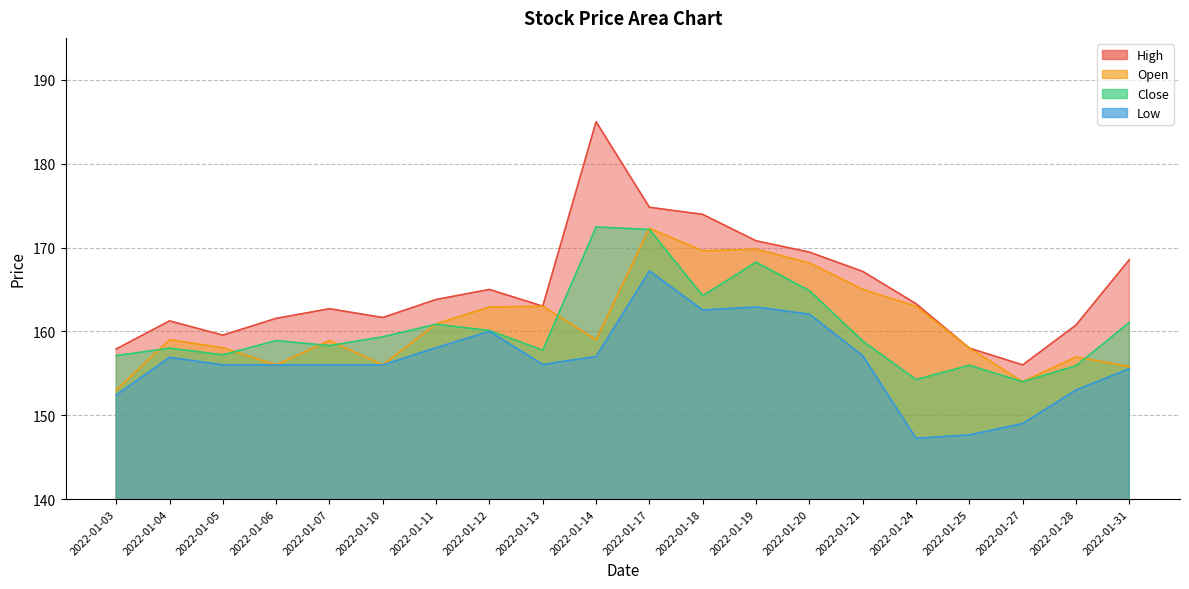

How many series are shown in this chart?

4